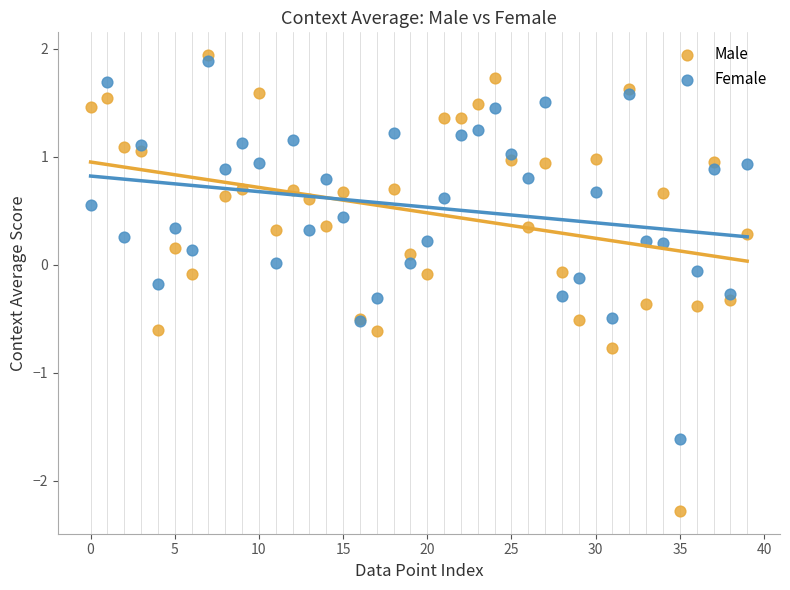

Which series has the widest spread of Y values?

Male